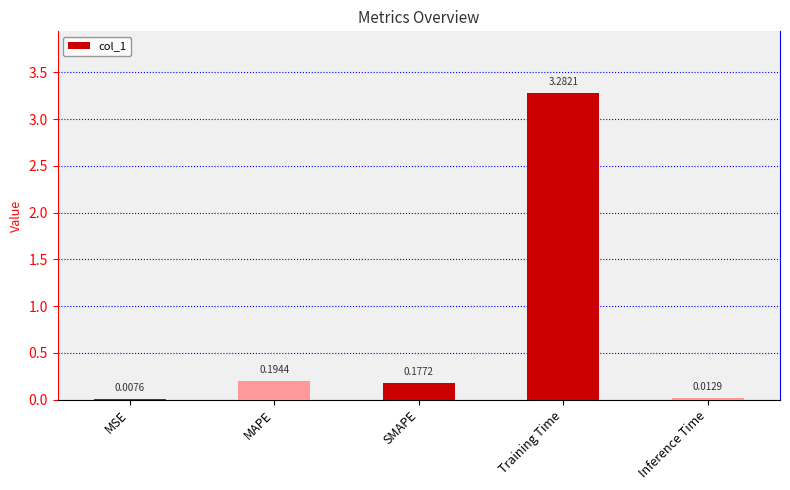

Are the bars grouped side by side (vs. stacked)?

No